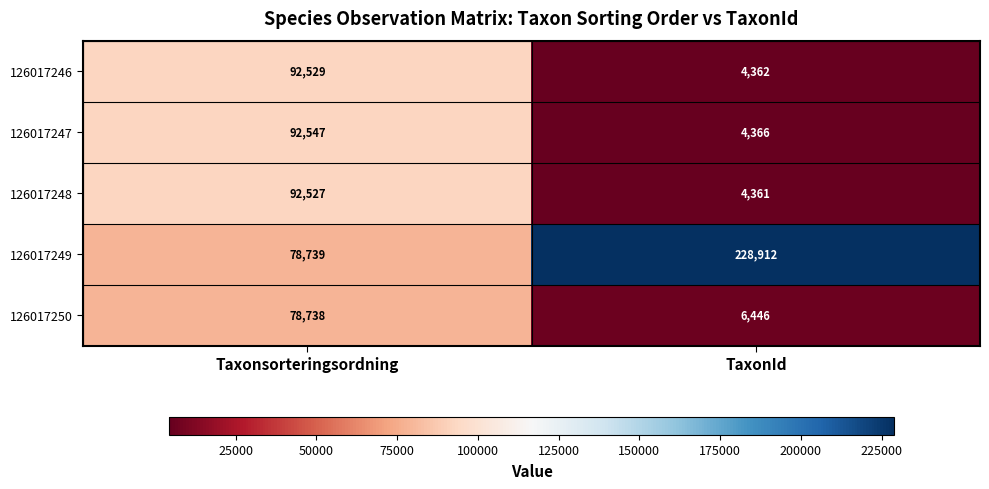

Which category has the highest value across all series?

TaxonId